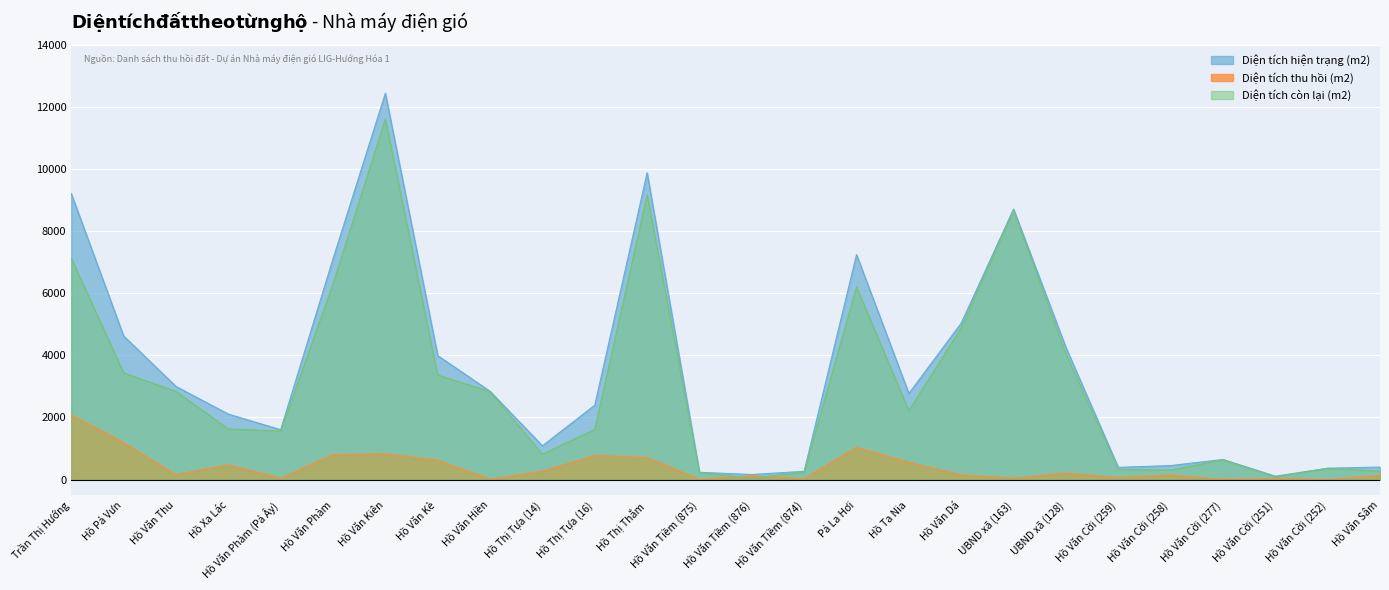

What is the value of the Diện tích còn lại (m2) point at the 23rd from the left?

639